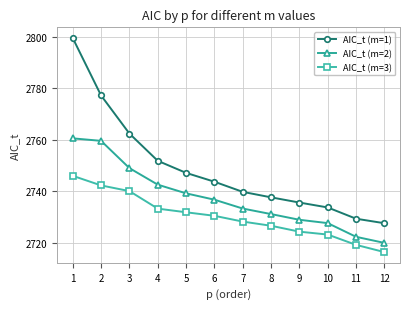

At how many categories does at least one series exceed 2743?

6